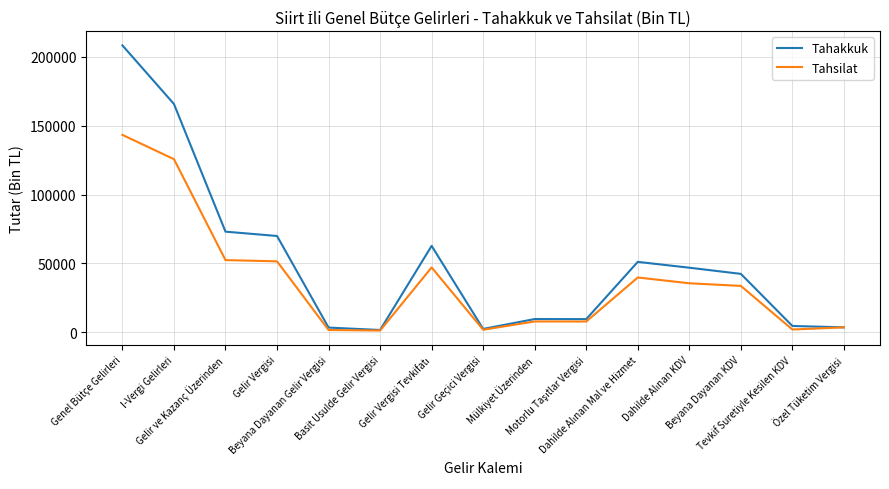

Which series has the largest range (max minus min)?

Tahakkuk